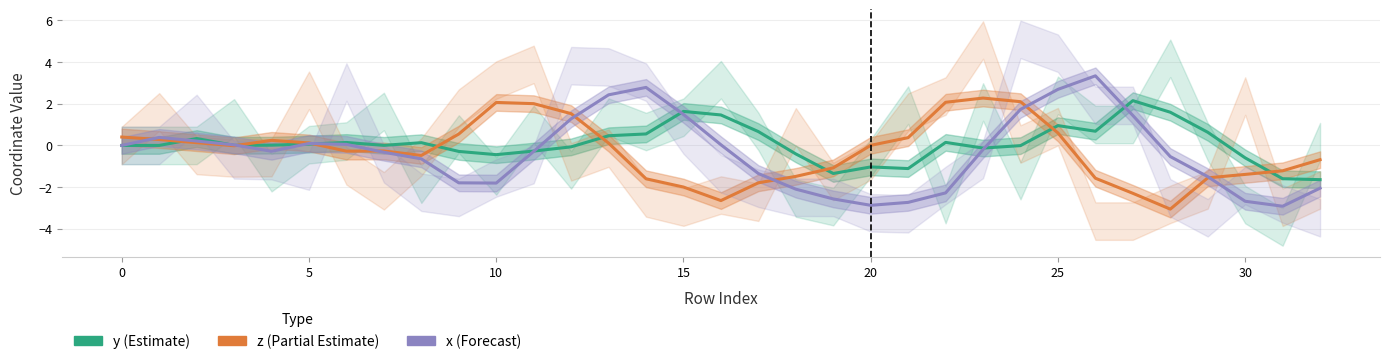

How many categories are shown in the chart?

33